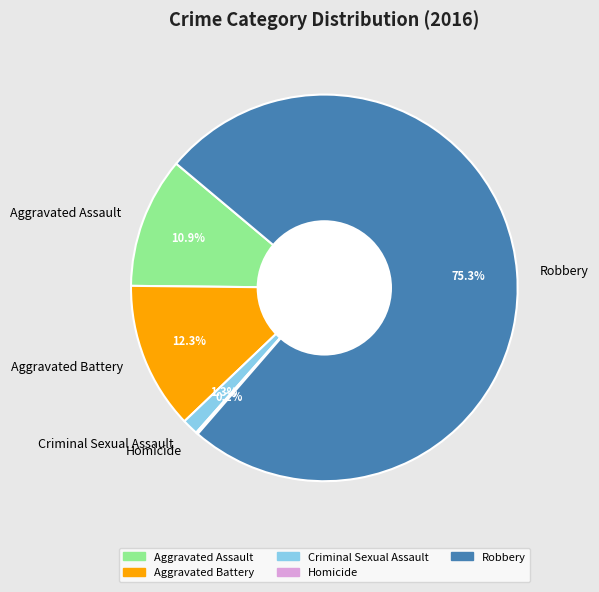

Is the sum of Robbery and Criminal Sexual Assault greater than half?

Yes